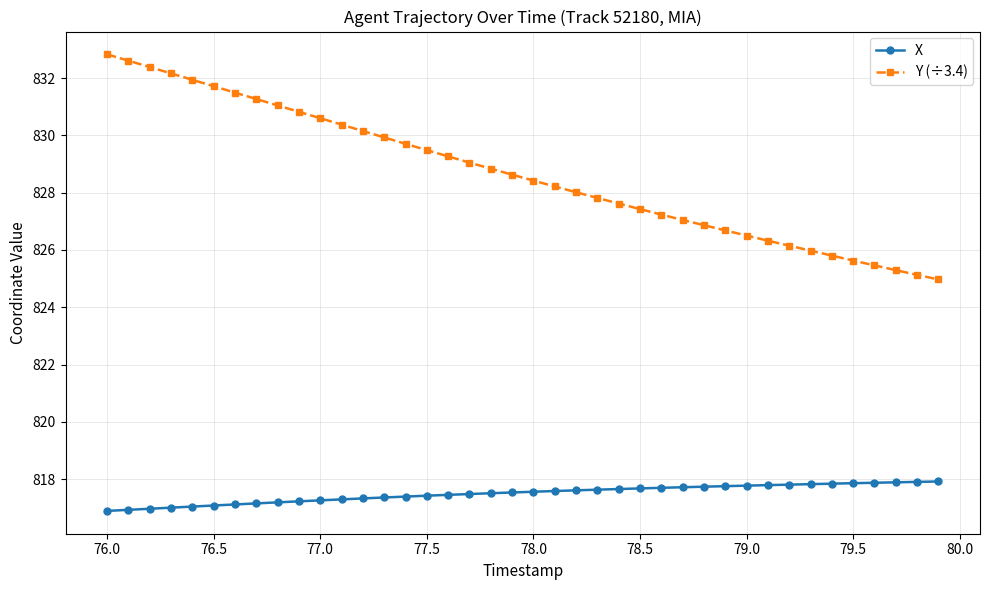

What is the difference between the maximum and minimum values in the X series?

1.0